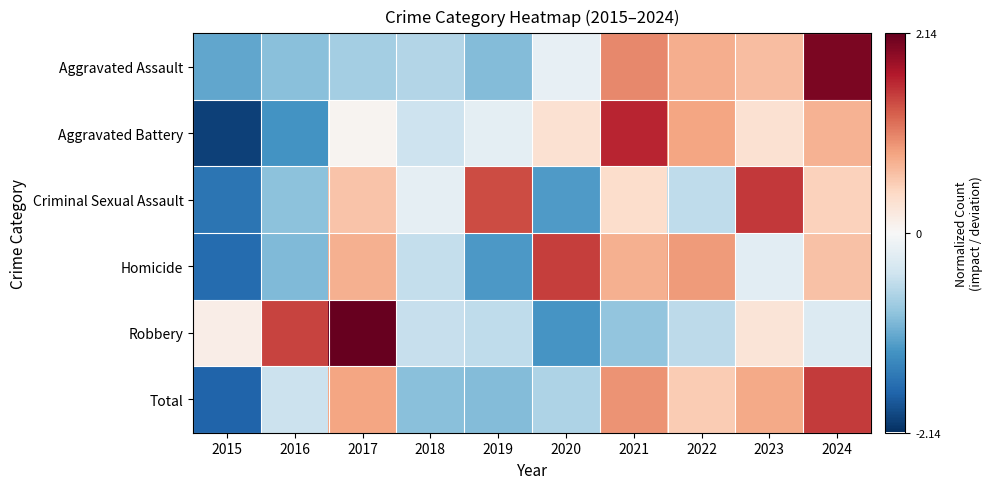

Which series changed the most between 2018 and 2019?

Criminal Sexual Assault